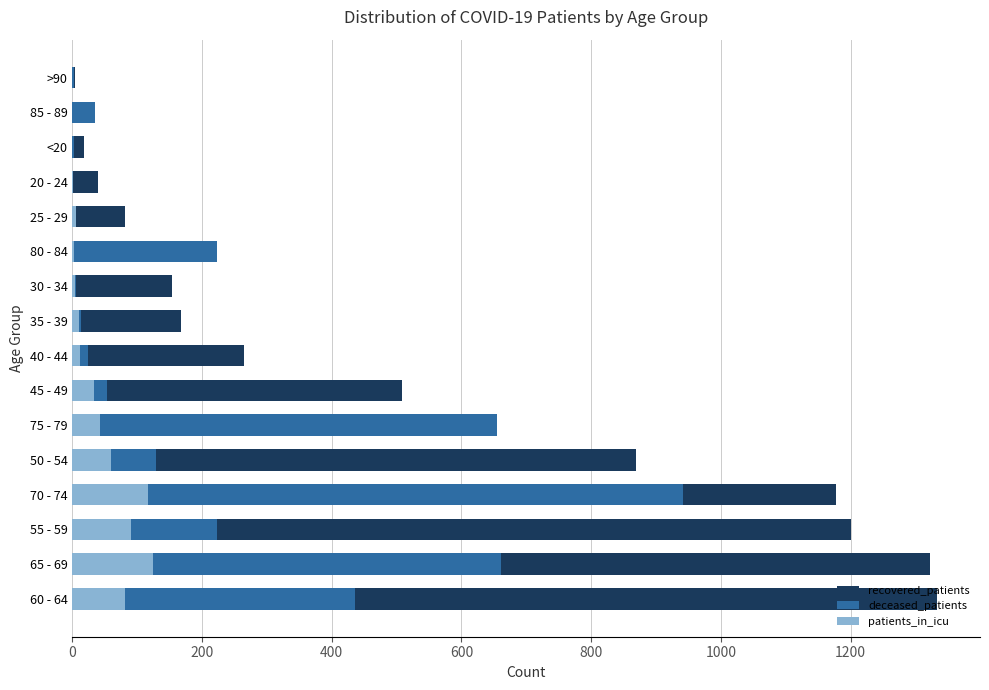

How many data points does each series have?

16